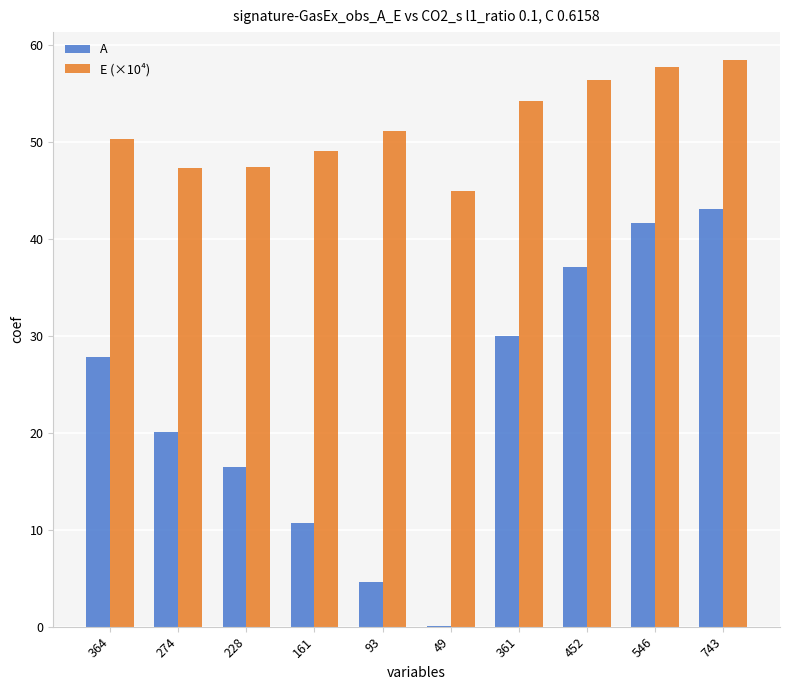

Which series has the largest range (max minus min)?

A